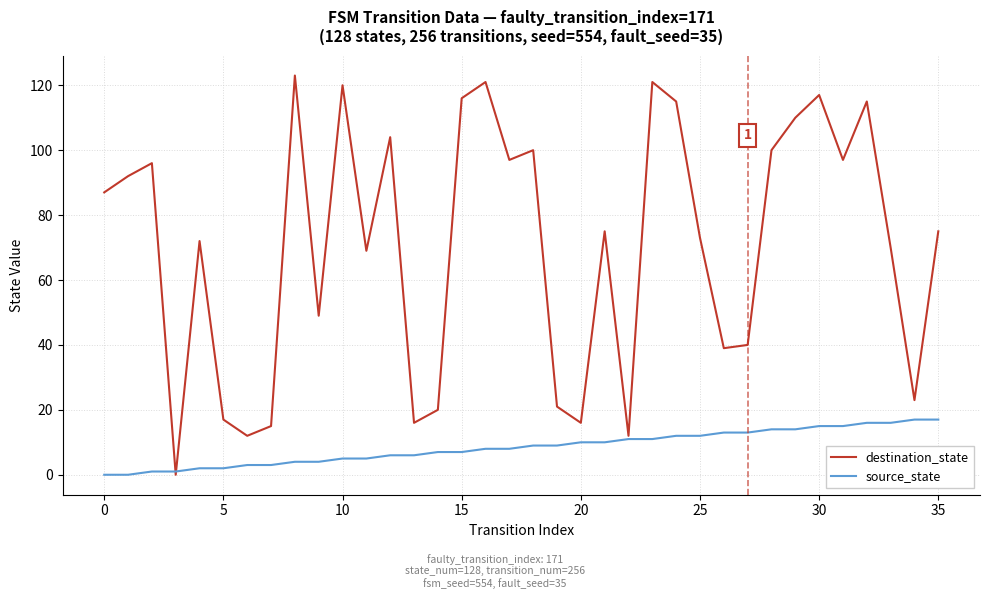

Which series has the largest range (max minus min)?

destination_state